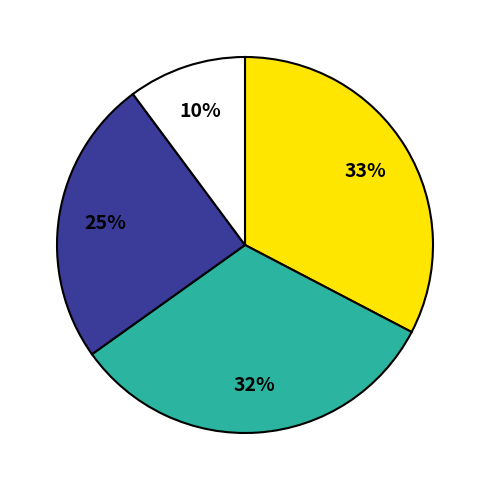

Is there a majority slice in this chart?

No